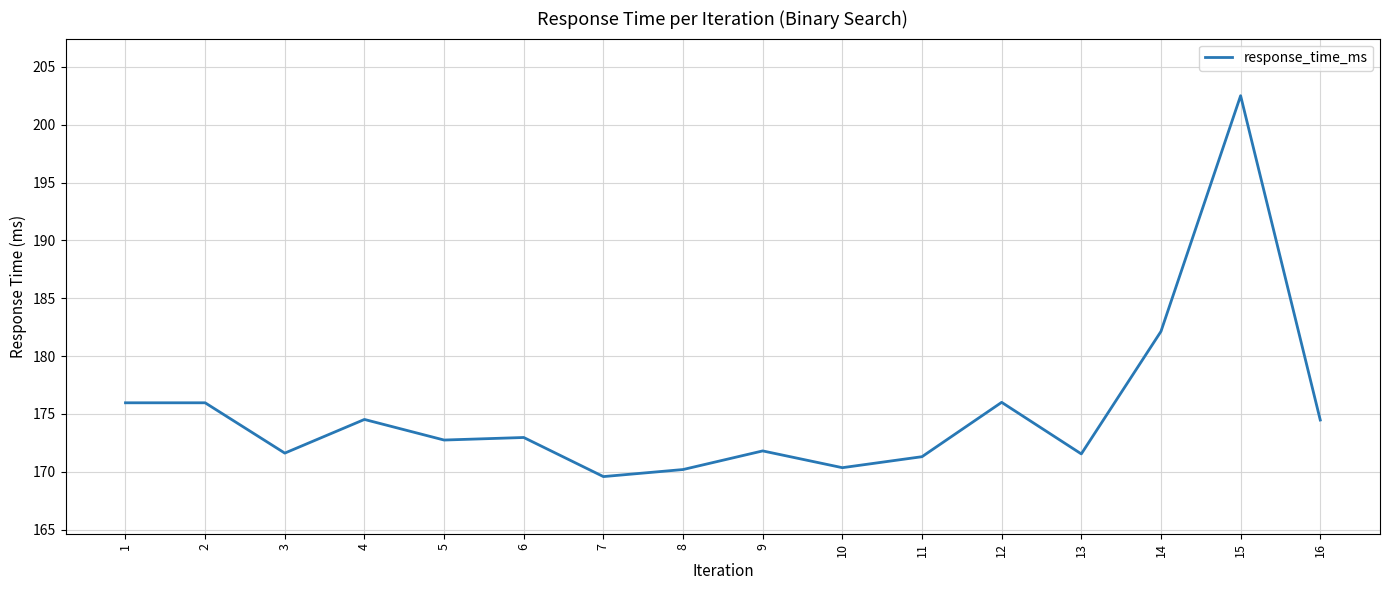

At which label does the data first exceed 172?

1